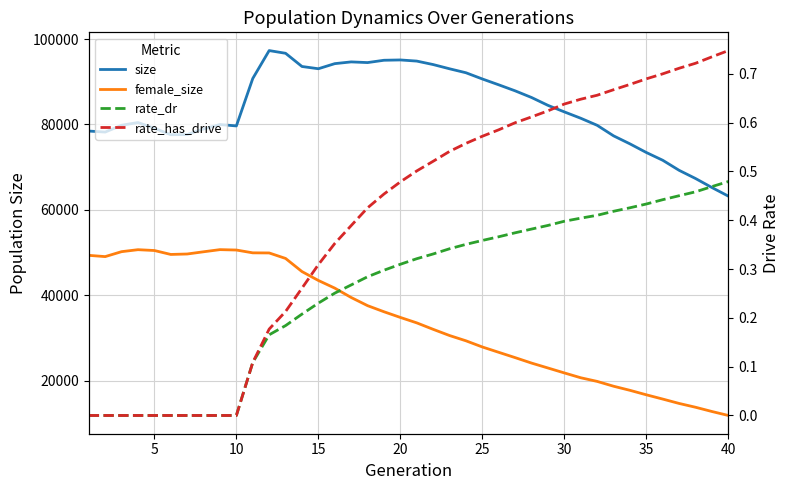

True or false: rate_dr and rate_has_drive cross at least once.

False